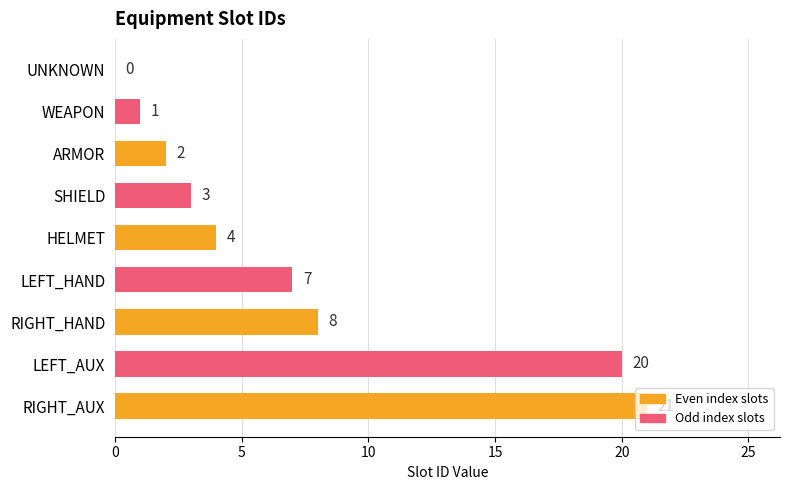

Where is the data nearest to the value 10?

RIGHT_HAND